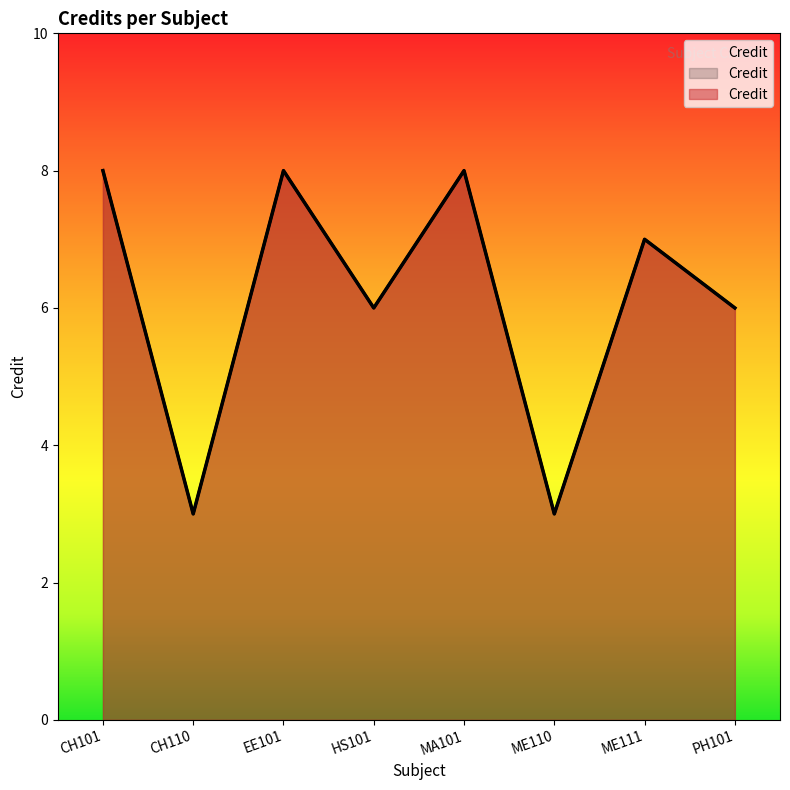

What is the sum of the values at CH110 and EE101?

11